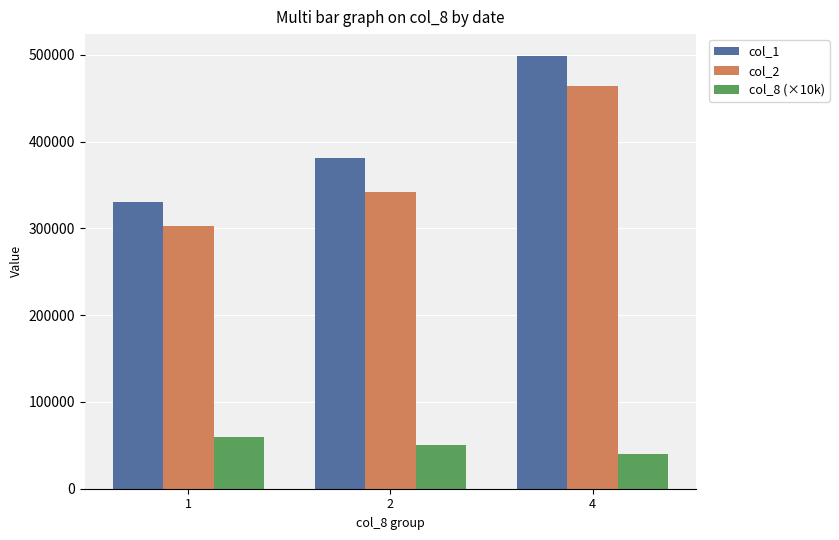

Between 2 and 4, which series saw the biggest shift?

col_2